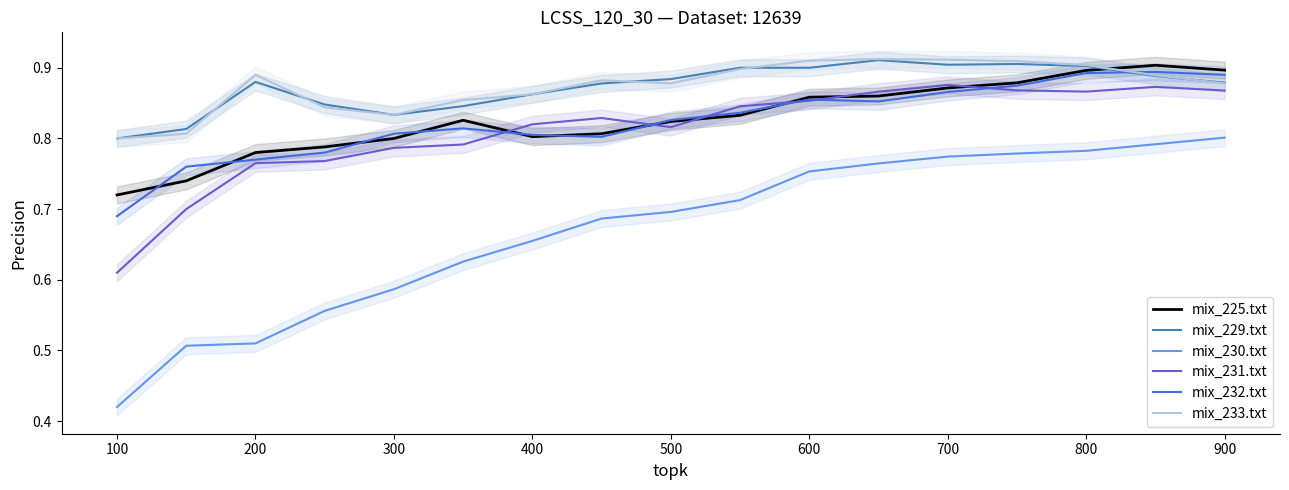

In mix_233.txt, how many points are higher than both neighbors (excluding endpoints)?

3